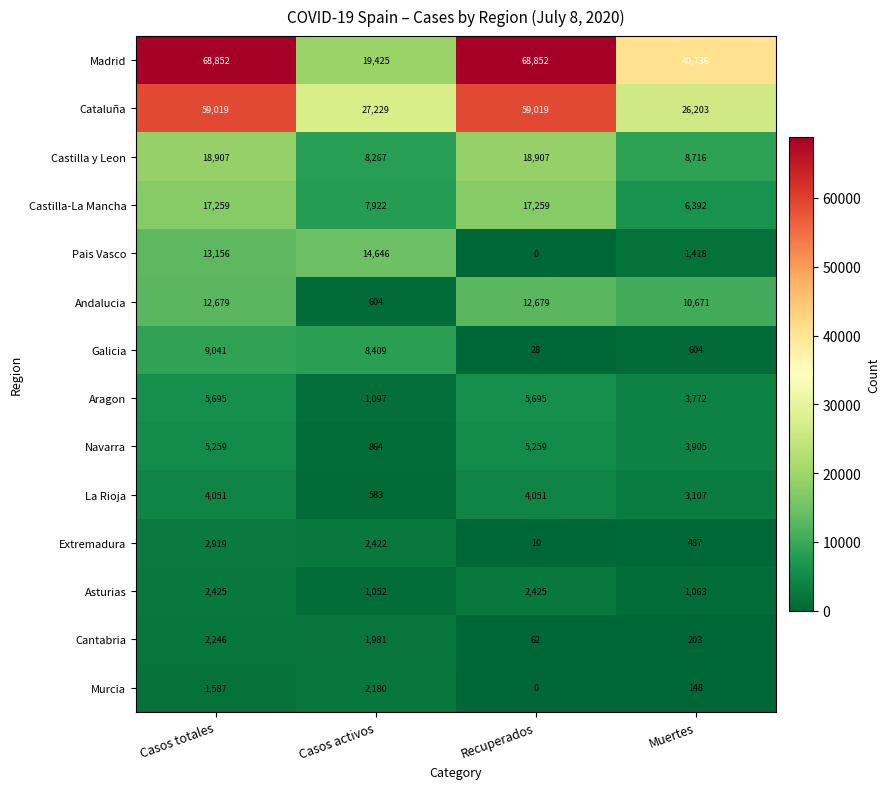

Where is Cataluña nearest to the value 42611?

Casos activos